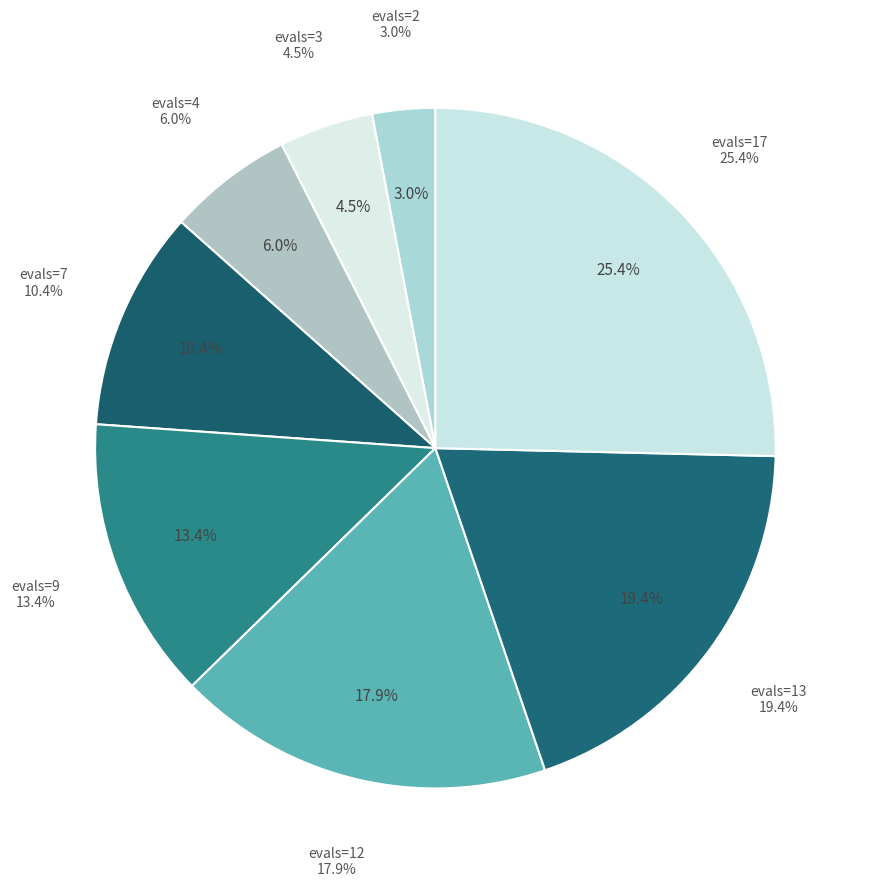

Which category has the smallest portion of the pie?

evals=2